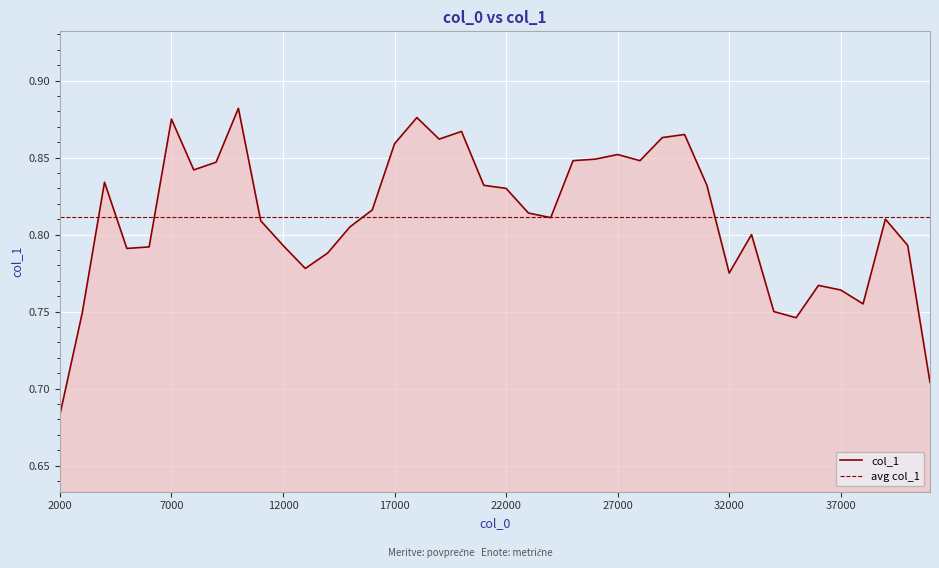

List the labels in order of value, largest first.

10000, 18000, 7000, 20000, 30000, 29000, 19000, 17000, 27000, 26000, 25000, 28000, 9000, 8000, 4000, 21000, 31000, 22000, 16000, 23000, 24000, 39000, 11000, 15000, 33000, 12000, 40000, 6000, 5000, 14000, 13000, 32000, 36000, 37000, 38000, 34000, 3000, 35000, 41000, 2000